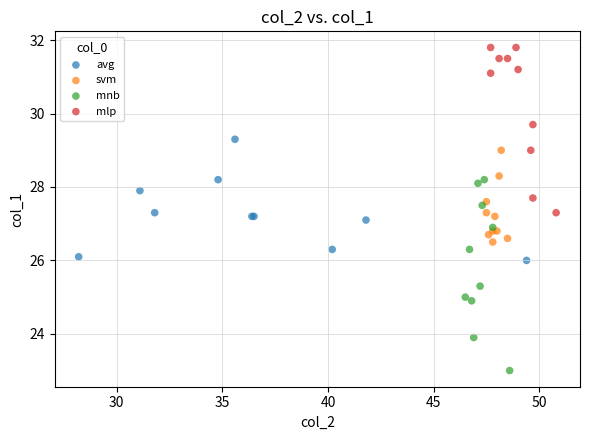

Which series reaches the minimum Y coordinate?

mnb